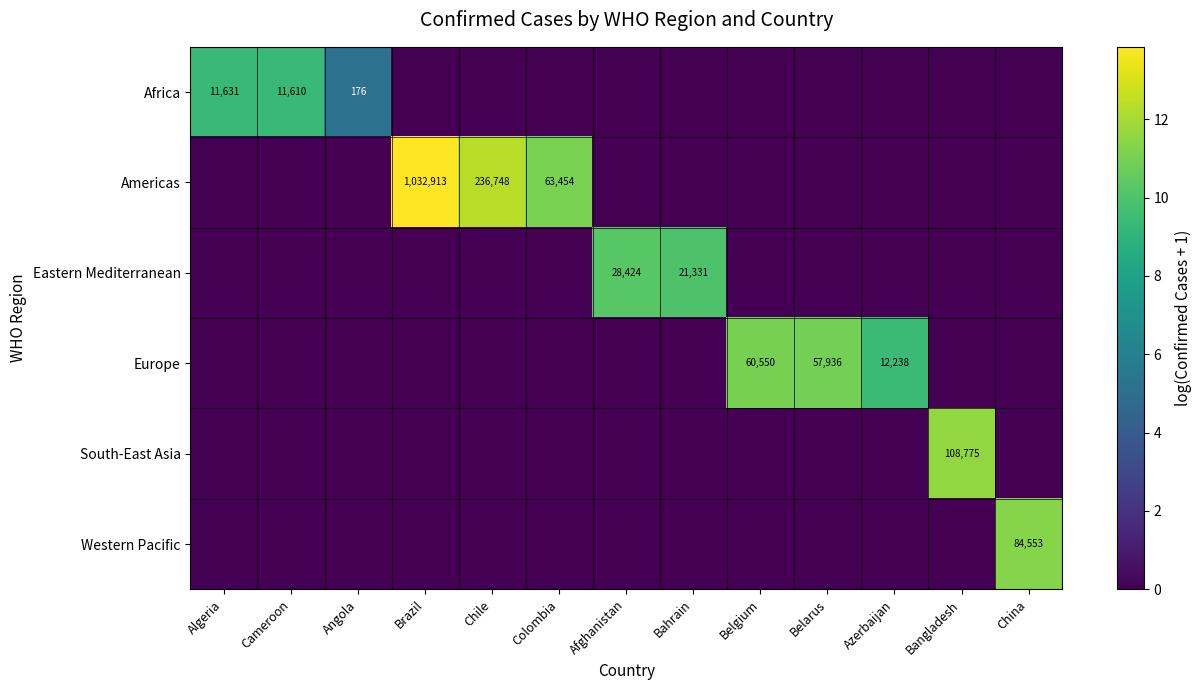

Rank the series at Brazil from highest to lowest value.

Americas, Africa, Eastern Mediterranean, Europe, South-East Asia, Western Pacific